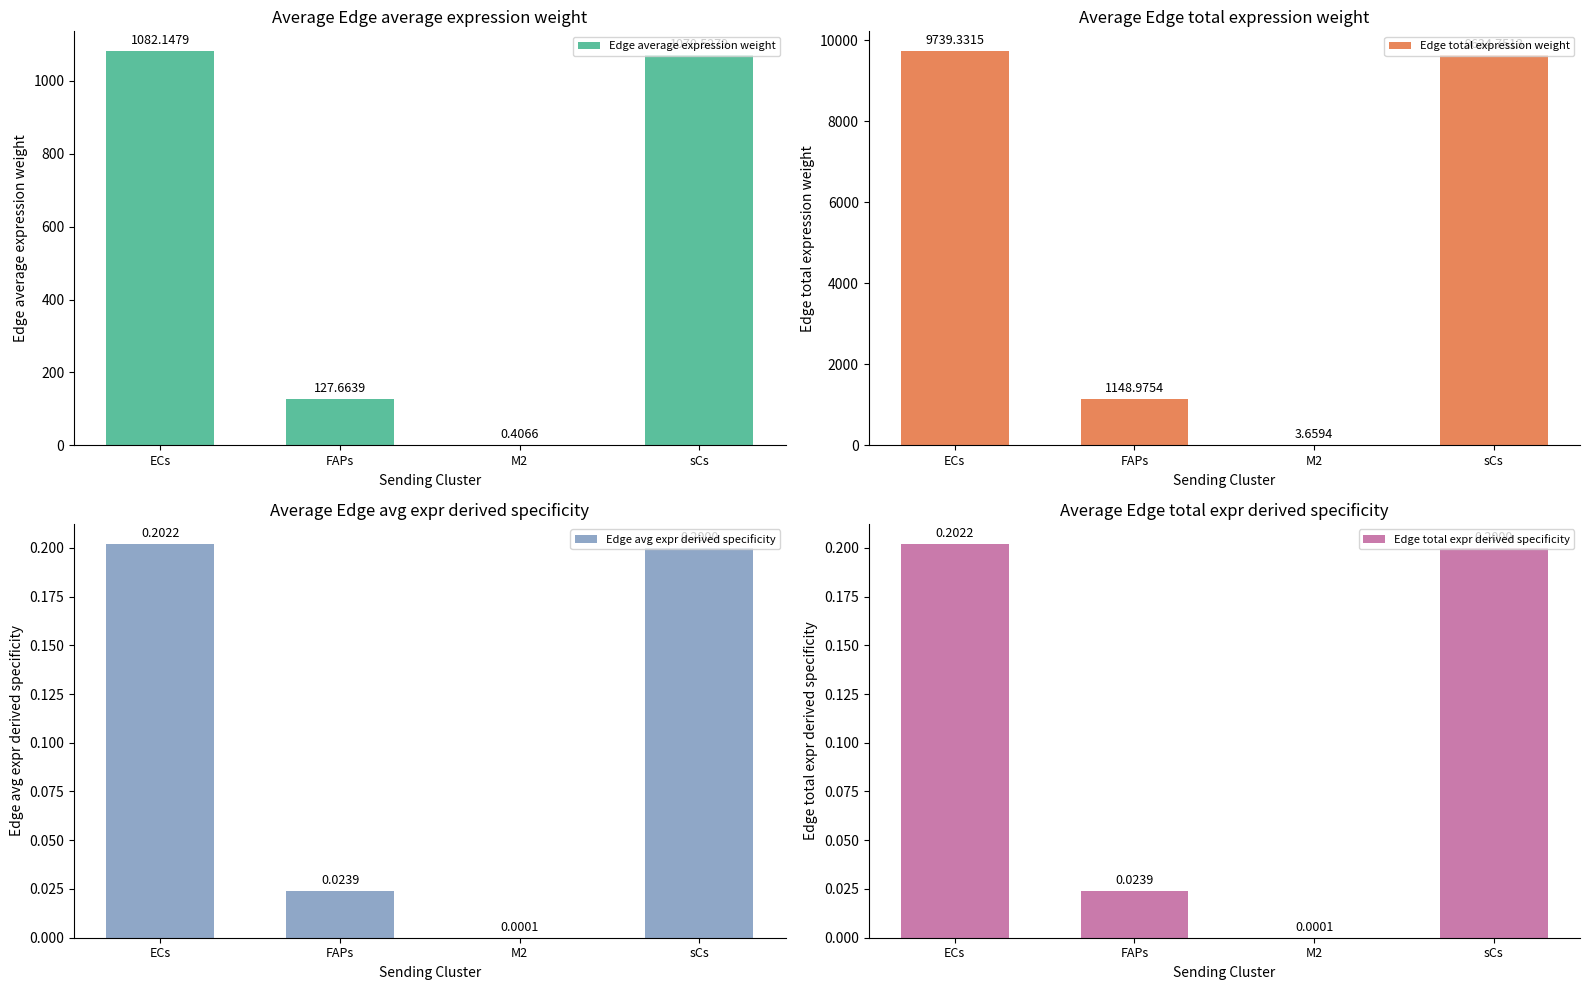

What is the approximate value of Edge total expression weight at M2?

3.7